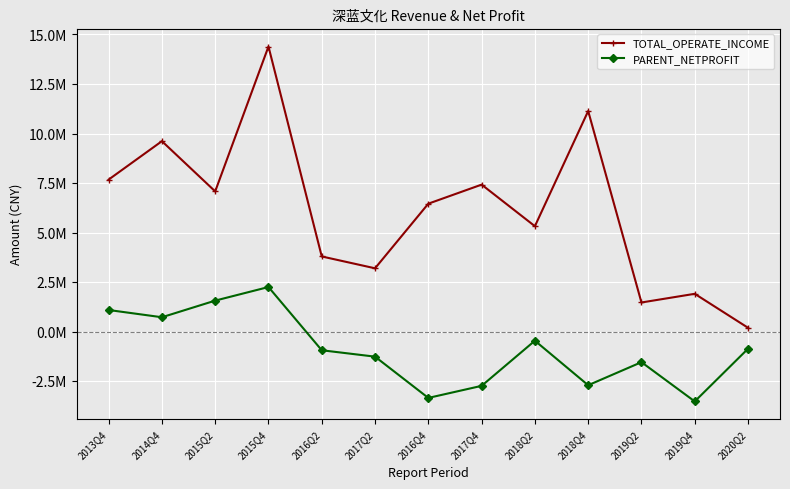

Where is the first local maximum for PARENT_NETPROFIT?

2015Q4